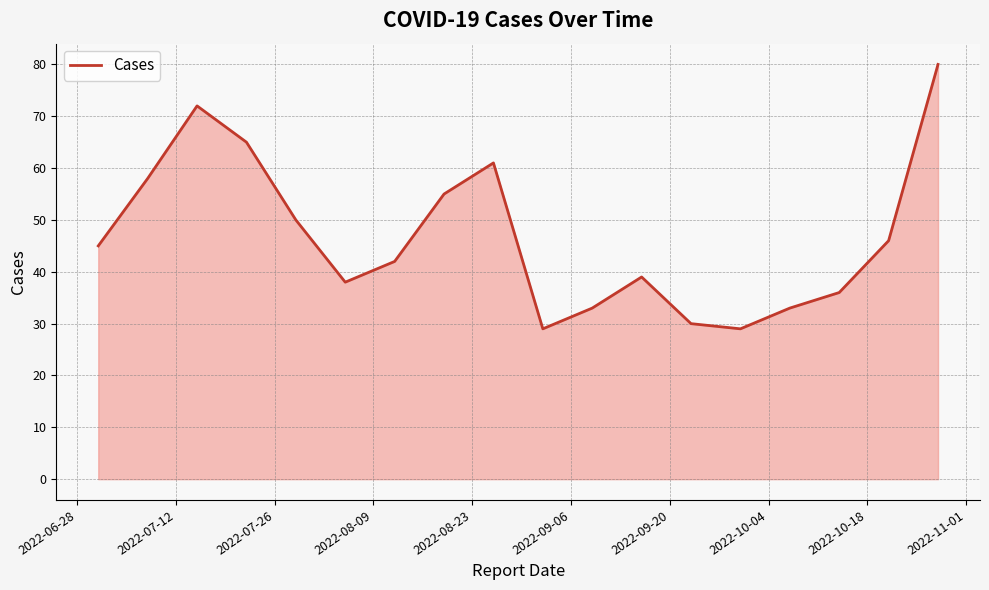

Does the chart have visible grid lines?

Yes